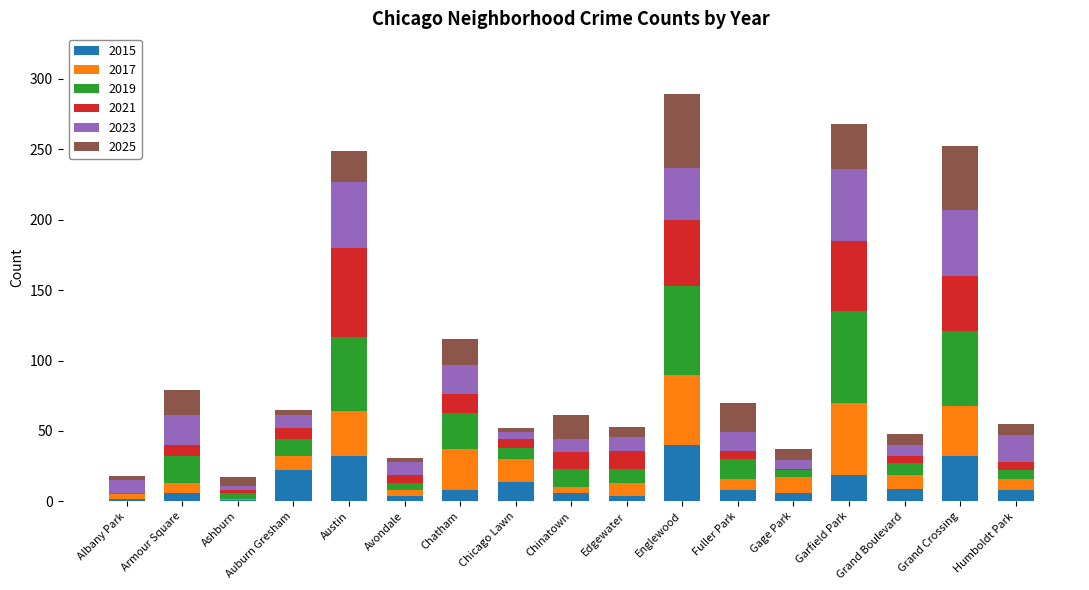

What is the maximum value for 2015?

40